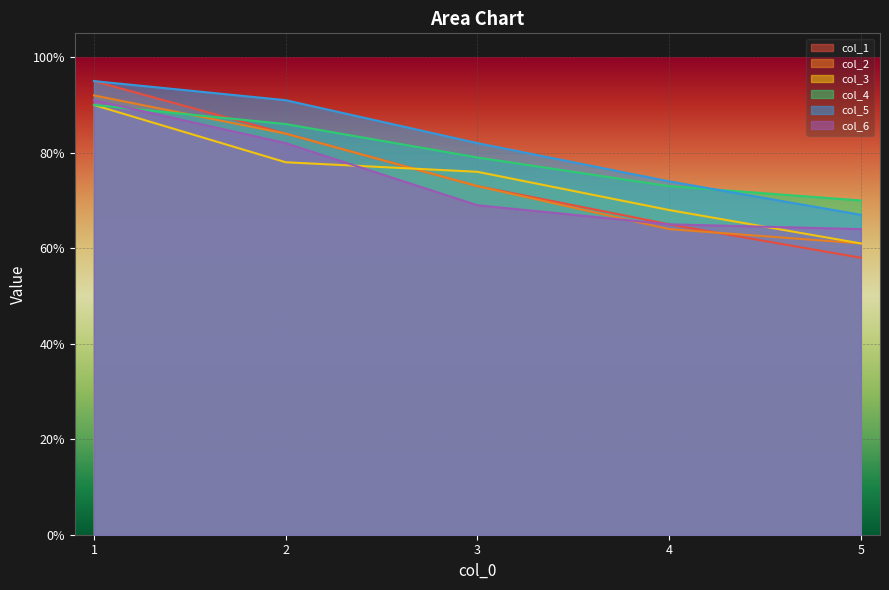

Does the chart display data point markers on the line(s)?

No